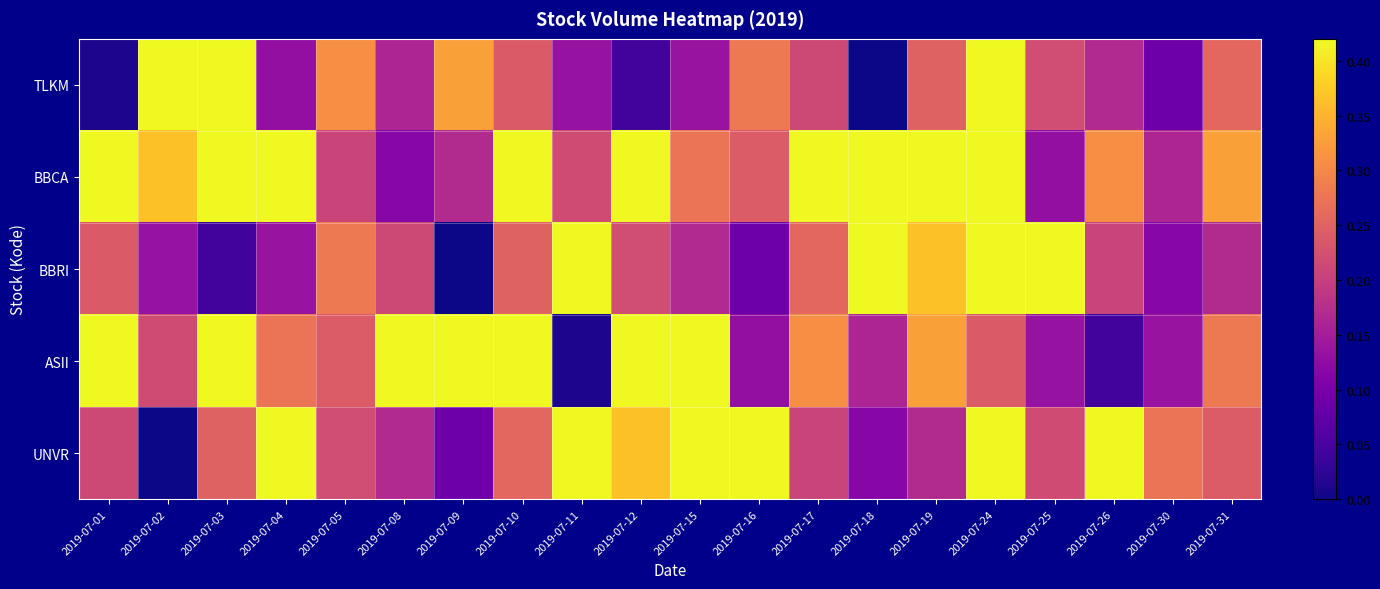

At which category is the sum across all series the highest?

2019-07-24